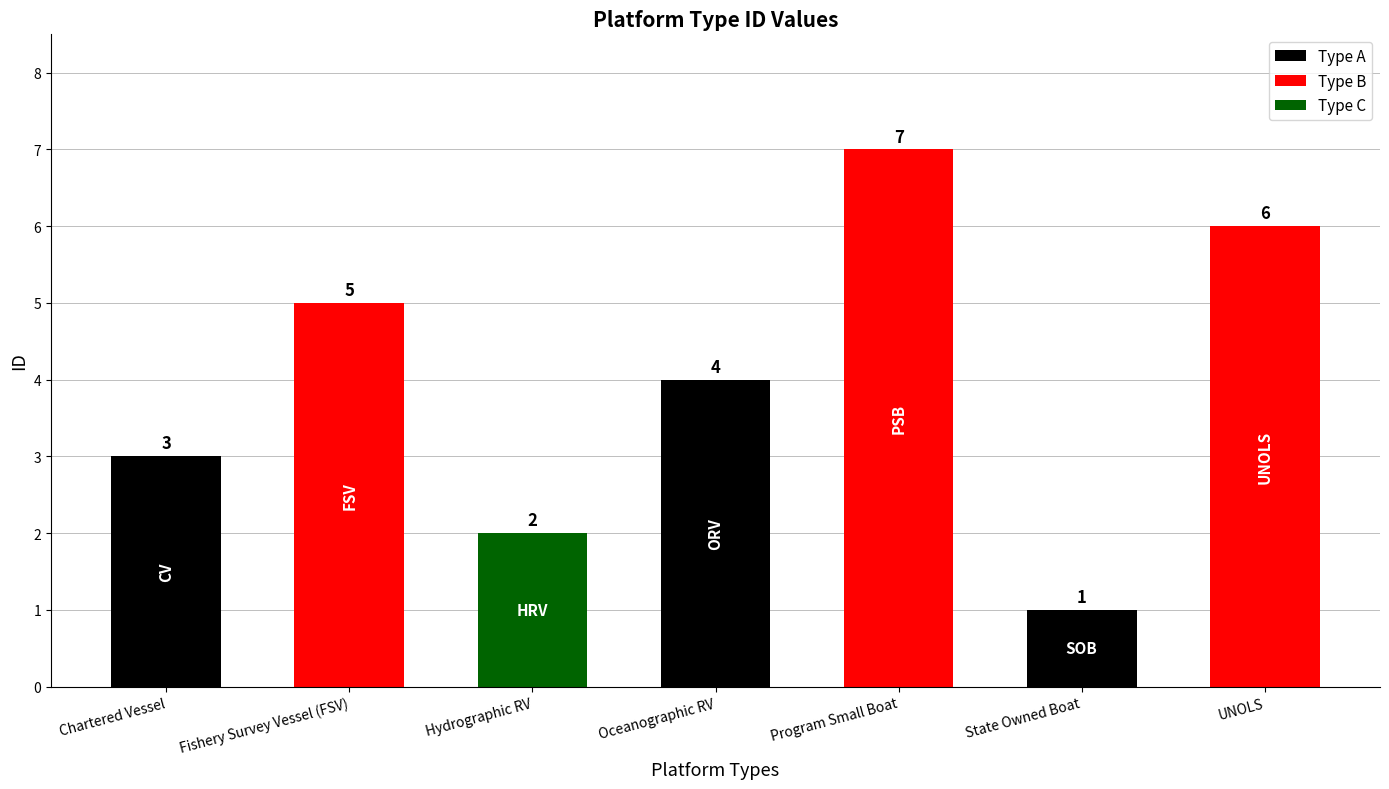

Count the number of data series in this chart.

1